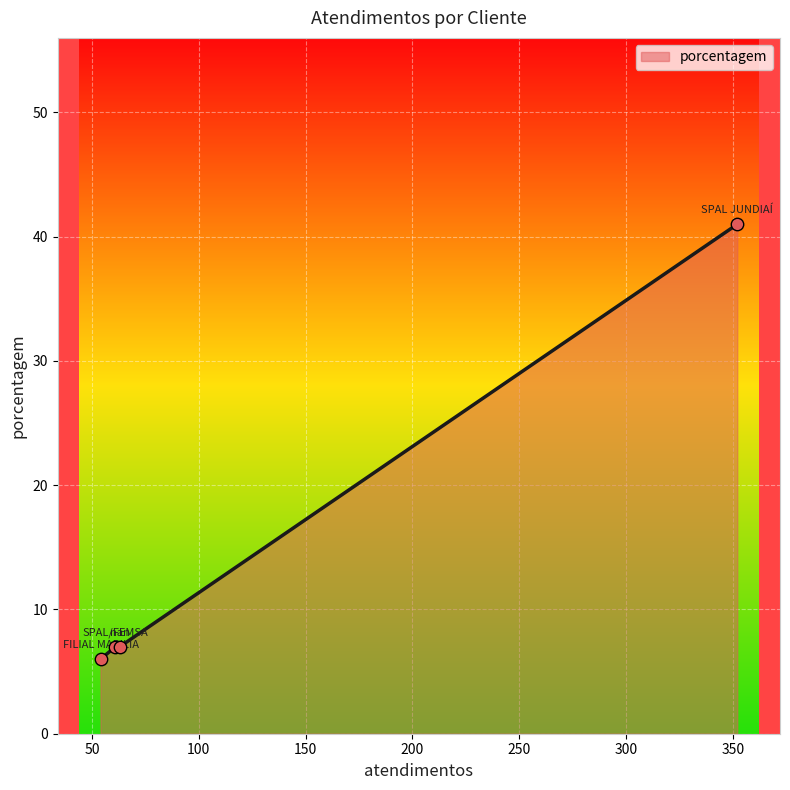

True or false: there are more than 2 points higher than both neighbors.

False